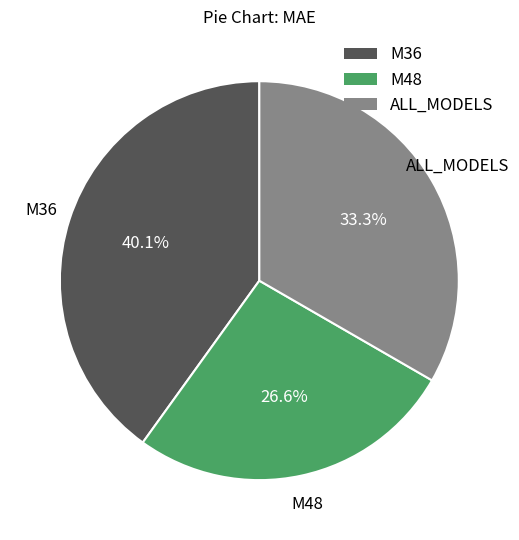

Combined, do M48 and M36 account for over 50%?

Yes